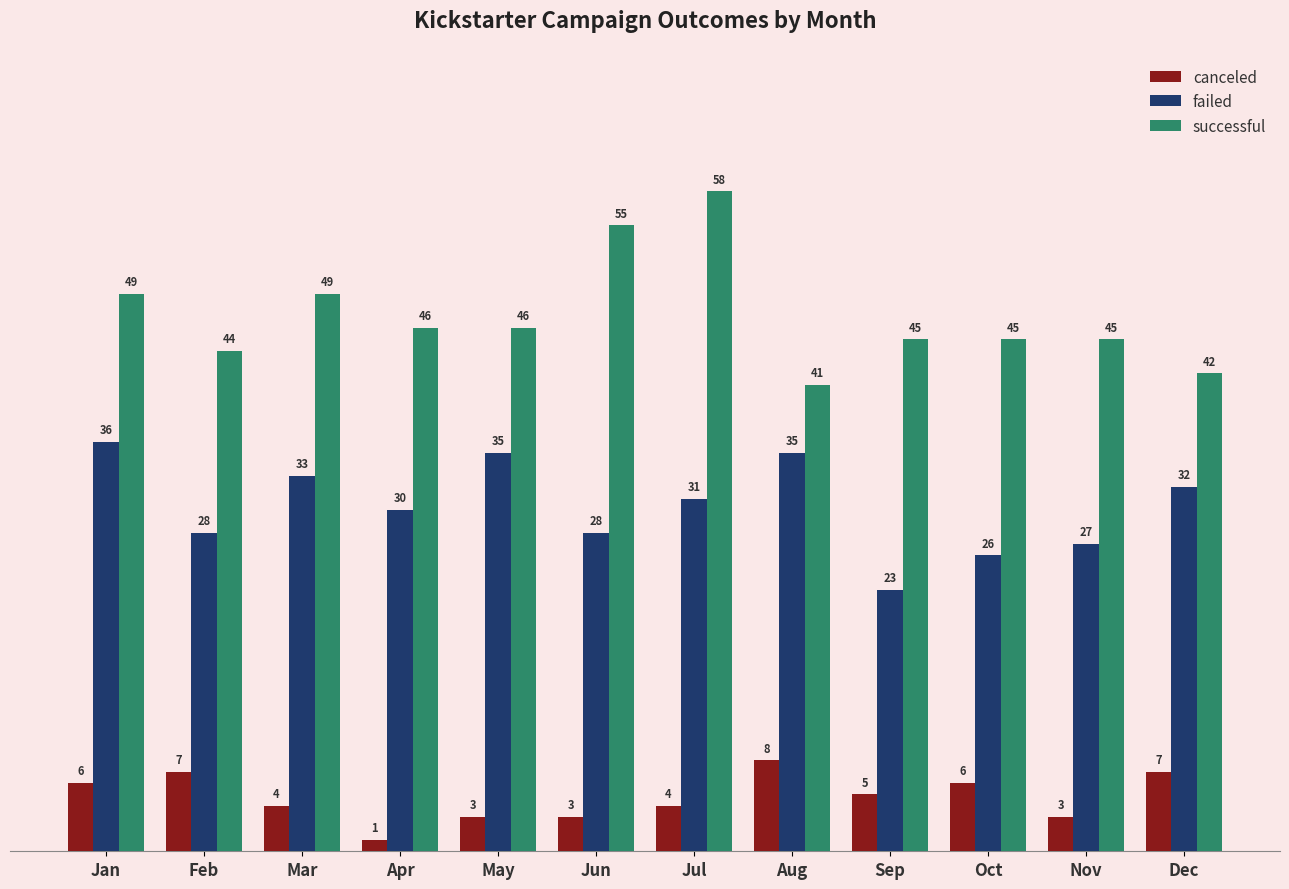

Is it true that successful equals 23 at Dec?

False